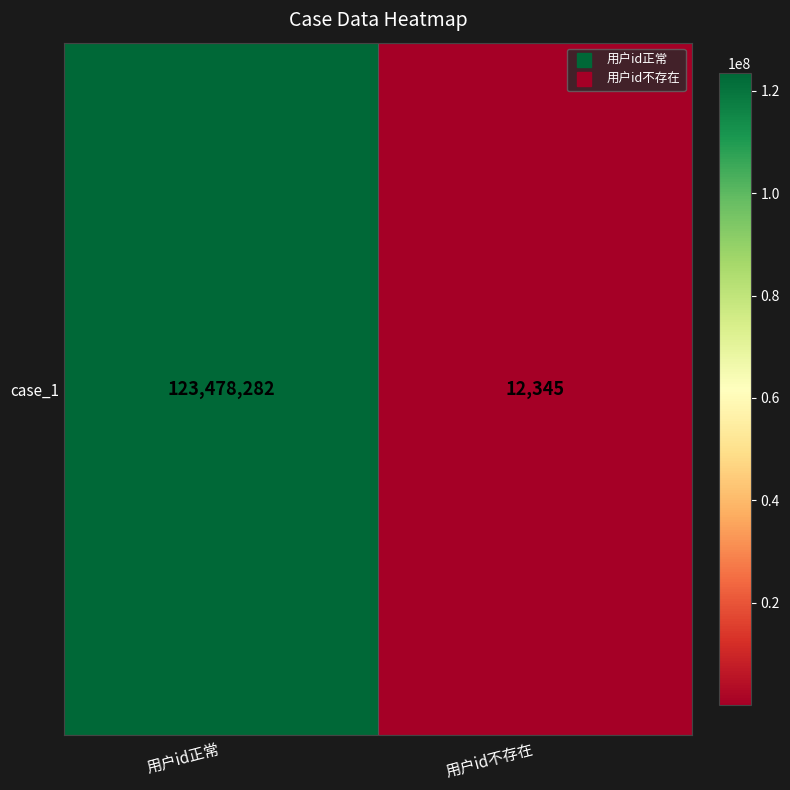

Is it true that the value at 用户id不存在 is 12345?

True